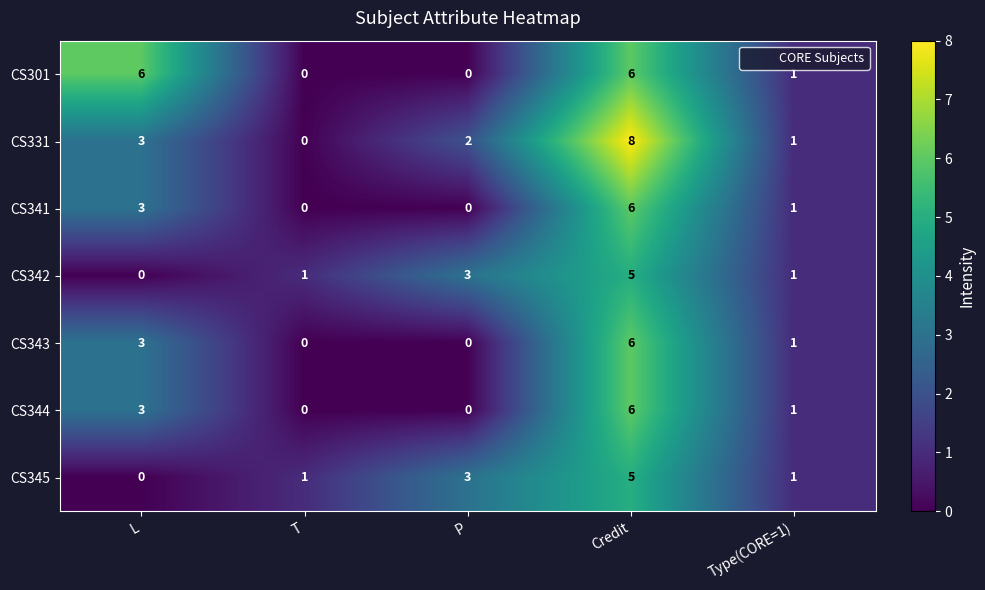

What is the maximum value shown in the chart?

8